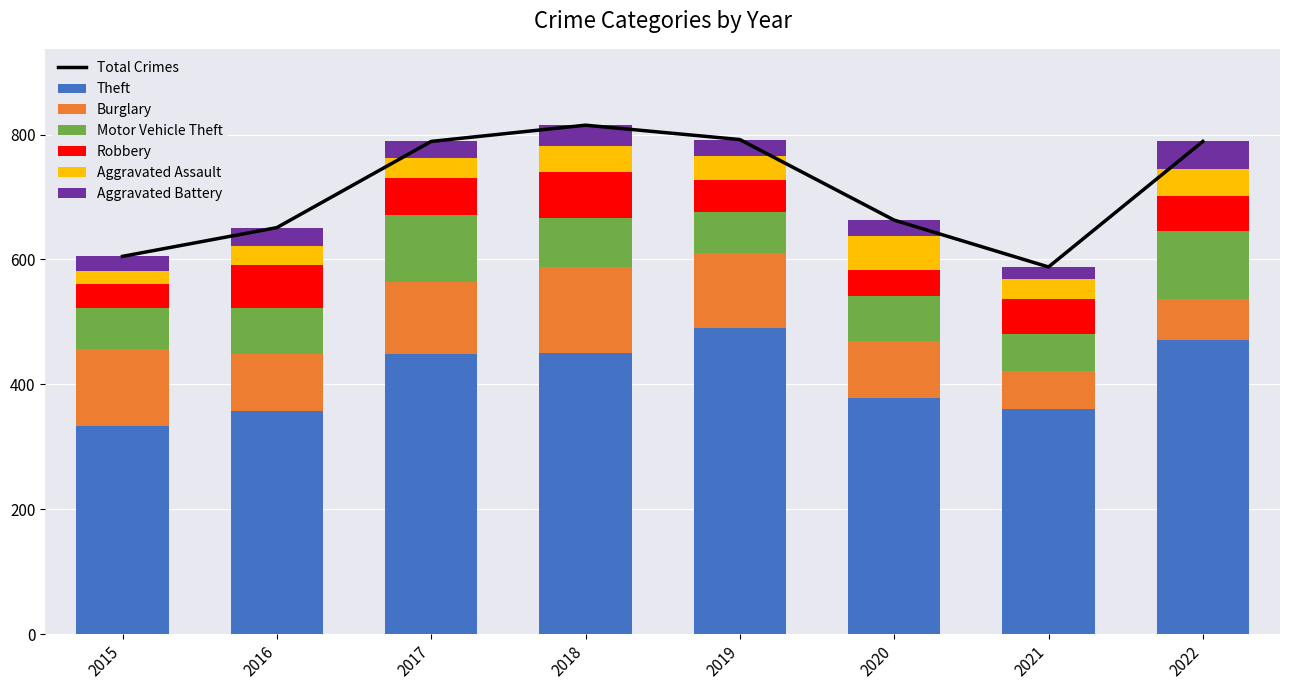

At how many categories does at least one series exceed 88?

8